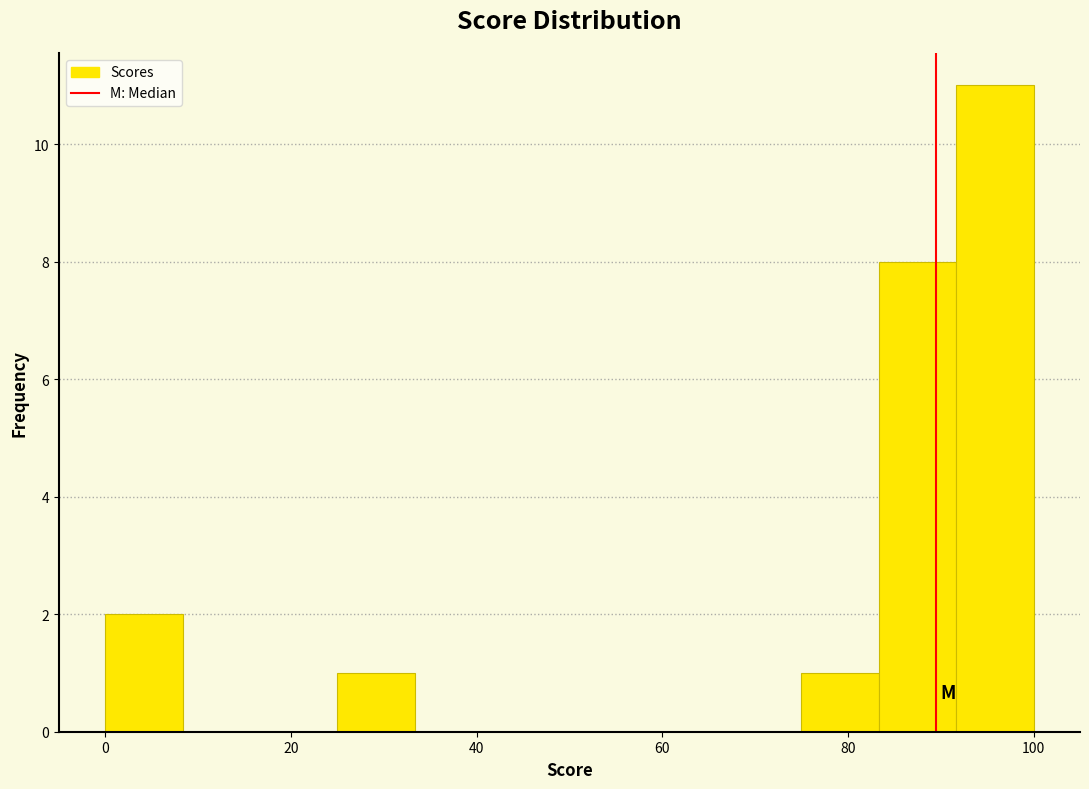

Reading left to right, list every bar in this chart as the range it spans on the x-axis followed by its height. Neither the bar edges nor the heights are printed on the chart, so give them approximately, as read against the axes.

0 to 8: 2
8 to 16: 0
16 to 26: 0
26 to 34: 1
34 to 42: 0
42 to 50: 0
50 to 58: 0
58 to 66: 0
66 to 76: 0
76 to 84: 1
84 to 92: 8
92 to 100: 11